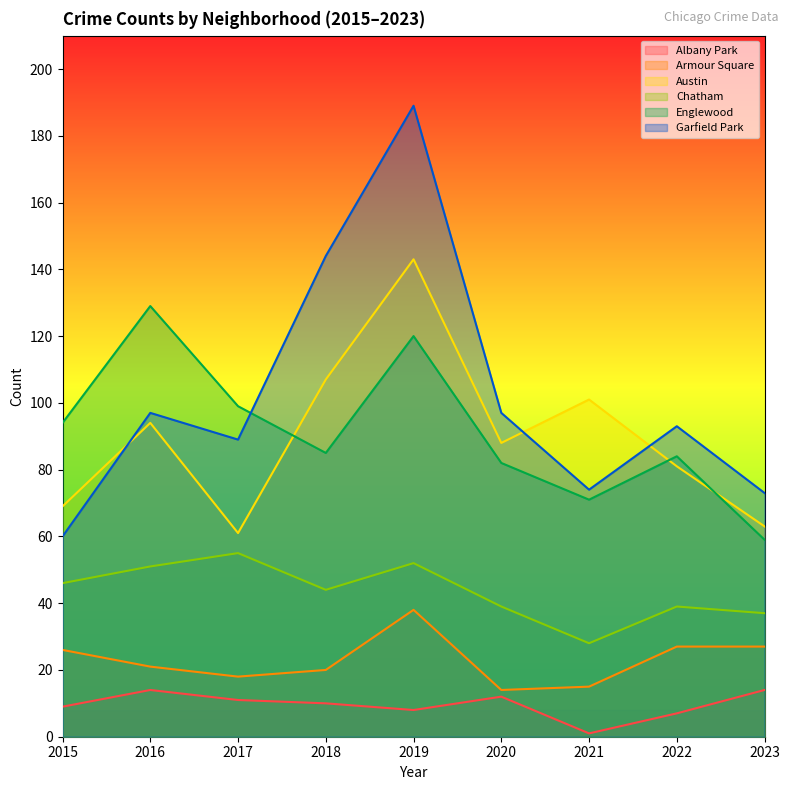

How many interior local valleys does the Chatham series have?

2